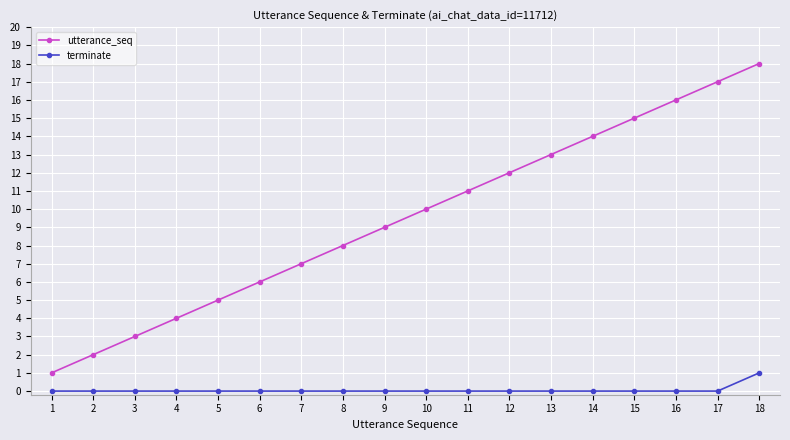

True or false: terminate and utterance_seq cross at least once.

False